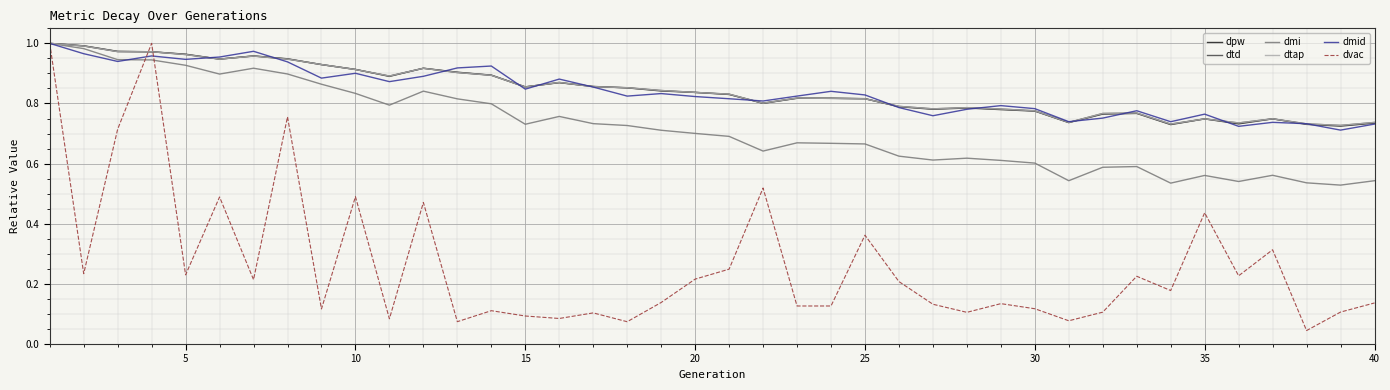

What is the greatest value displayed?

1.0